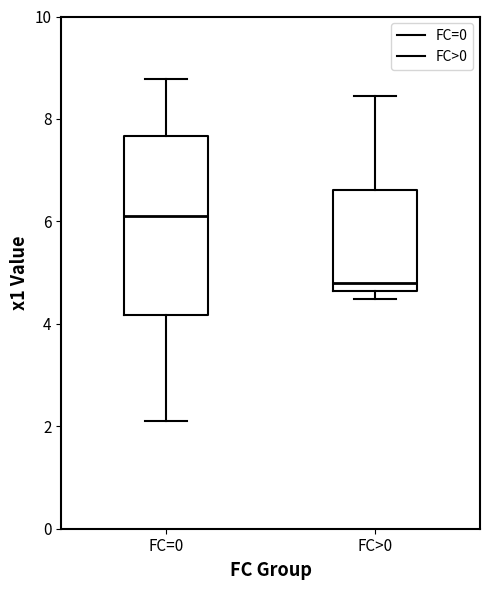

Where does the upper whisker of the box for FC=0 end on the y-axis? The values are not printed on the chart, so give them approximately, as read against the axis.

8.8